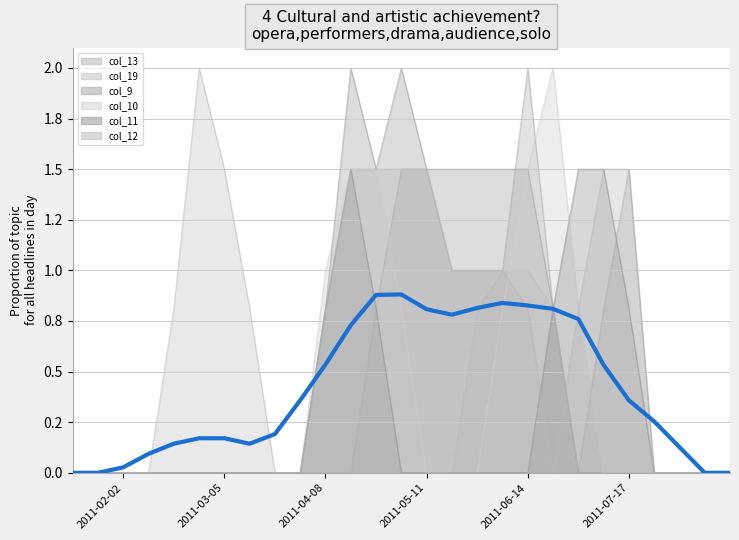

What is the value of the col_12 point at the 13th from the left?

1.5